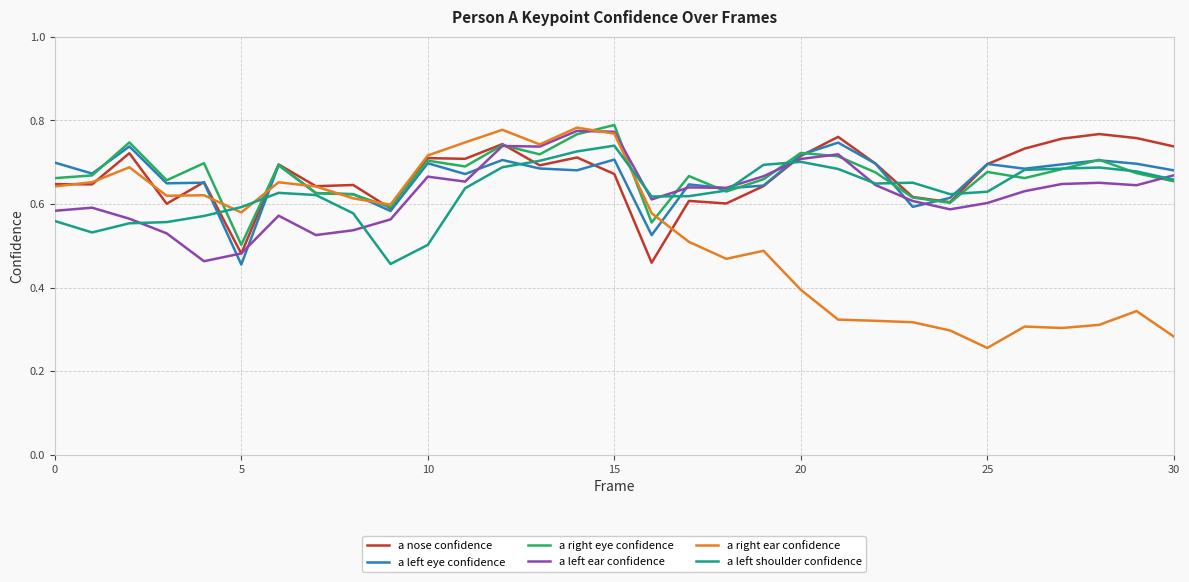

Which series has the largest range (max minus min)?

a right ear confidence